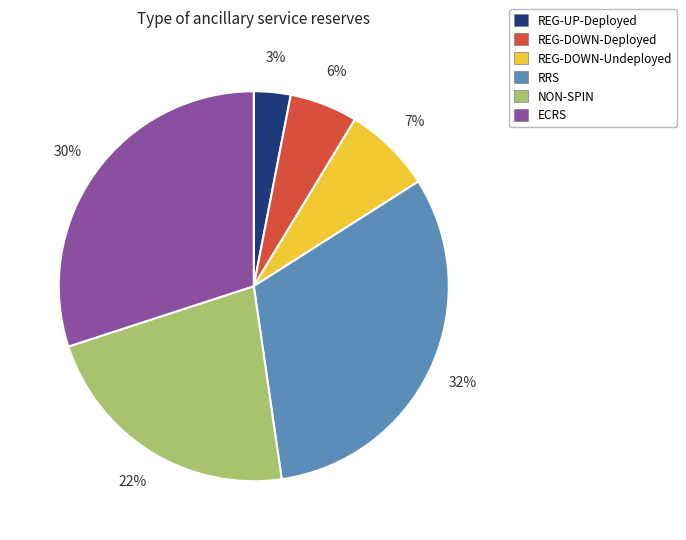

To the nearest percent, what is the combined percentage of RRS and REG-DOWN-Undeployed?

39%